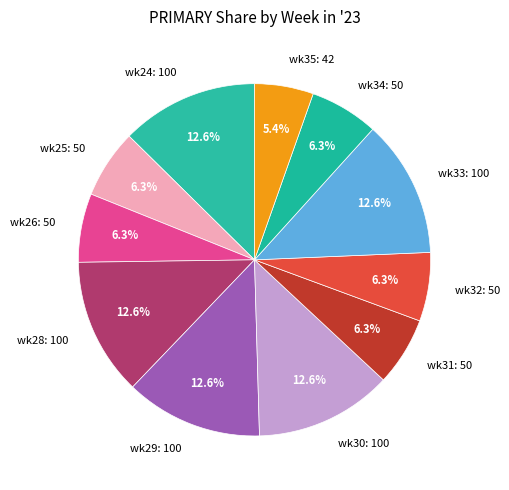

Is the sum of wk31: 50 and wk32: 50 greater than half?

No